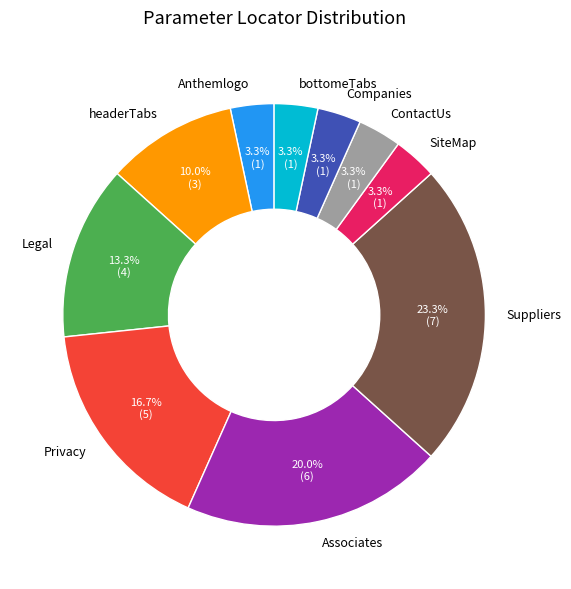

Do headerTabs and Anthemlogo together represent more than half of the pie?

No